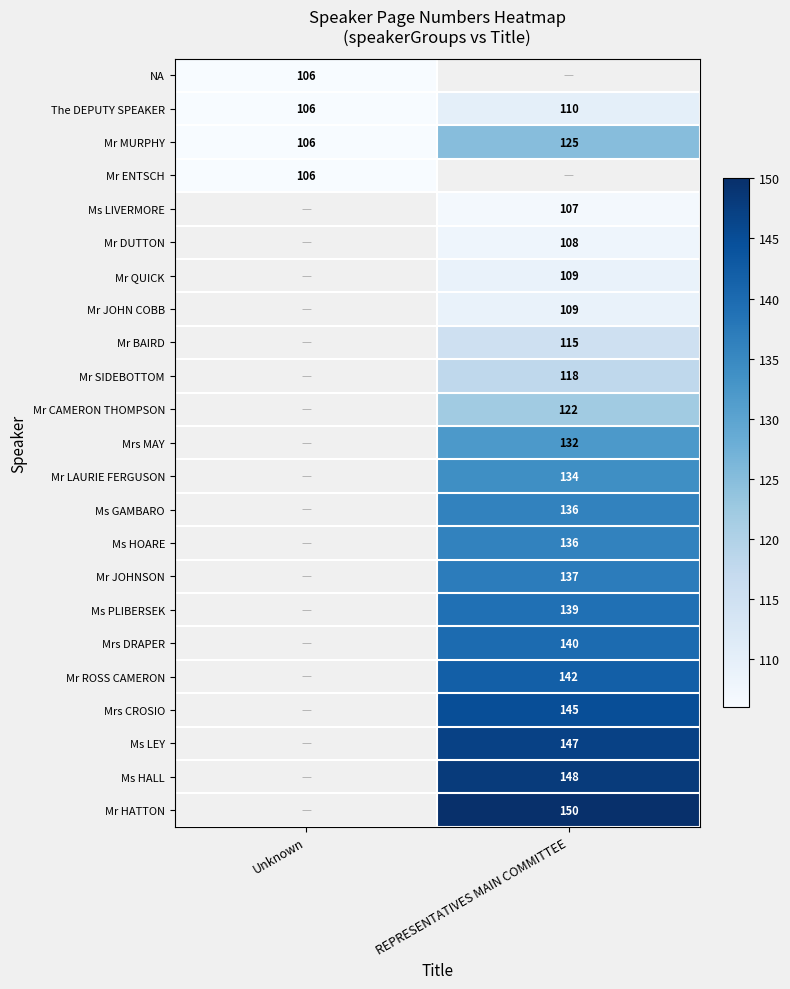

True or false: Mrs MAY has a value of 236.3 at REPRESENTATIVES MAIN COMMITTEE.

False